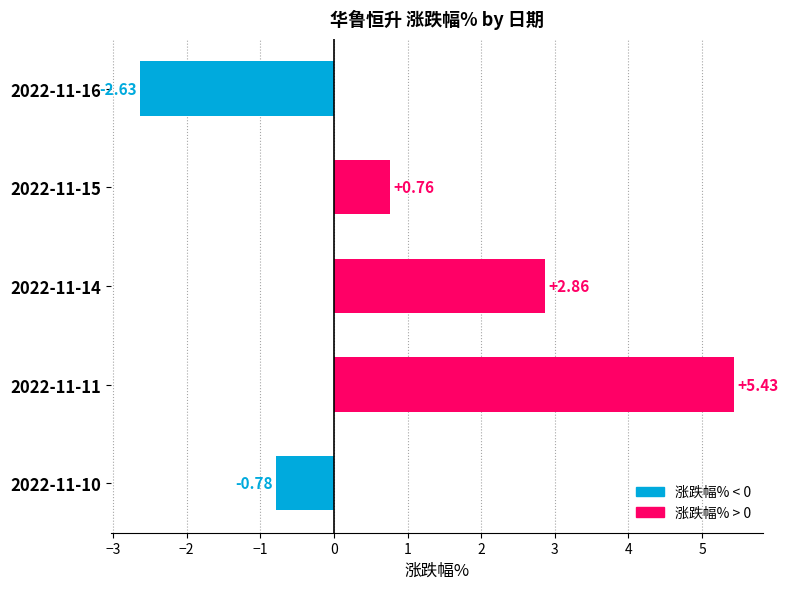

Rank the categories by value from lowest to highest.

2022-11-16, 2022-11-10, 2022-11-15, 2022-11-14, 2022-11-11